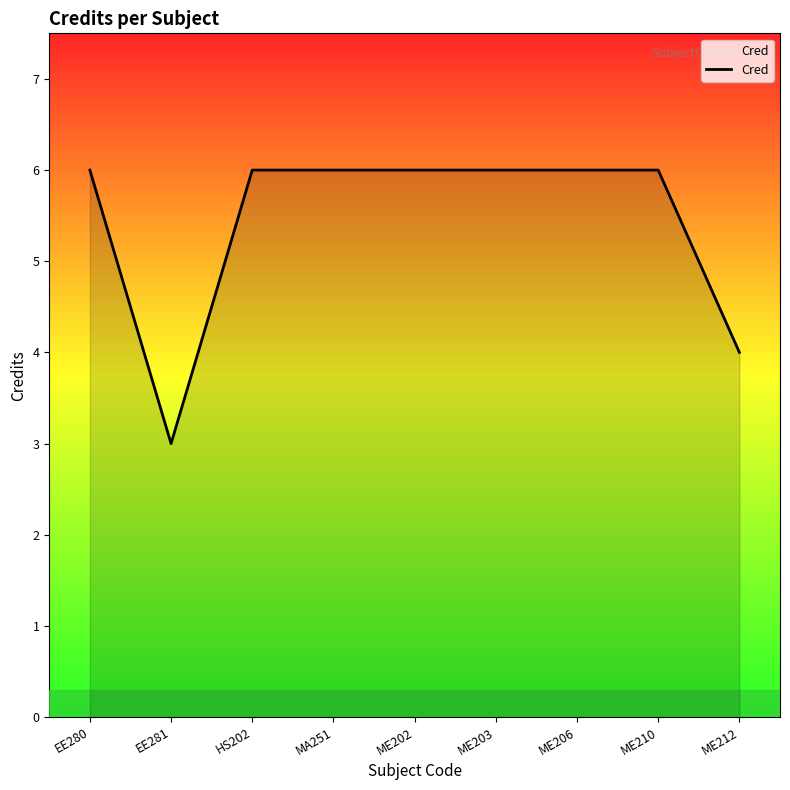

What is the difference between the maximum and minimum values?

3